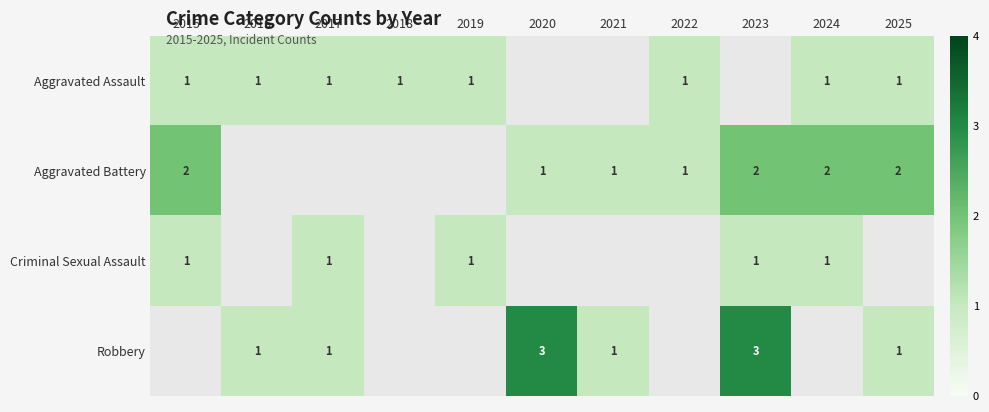

Which category has the lowest value across all series?

2015